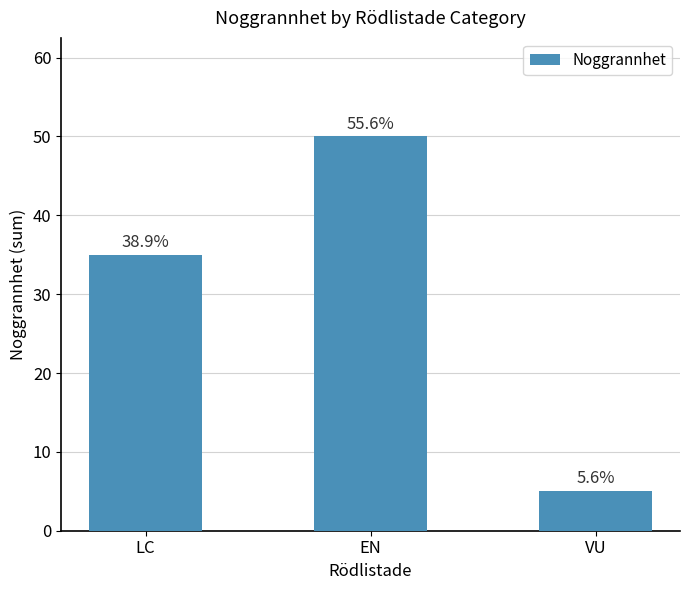

Are the bars horizontal?

No